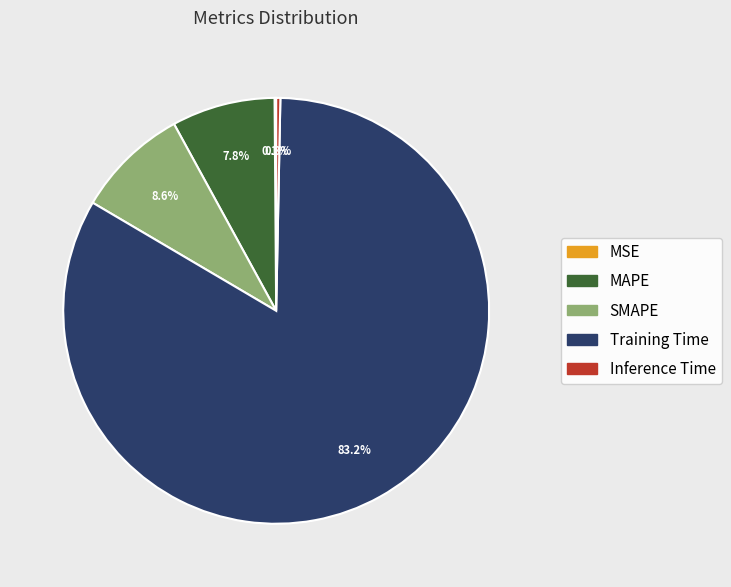

Is there any slice that represents more than half of the pie?

Yes